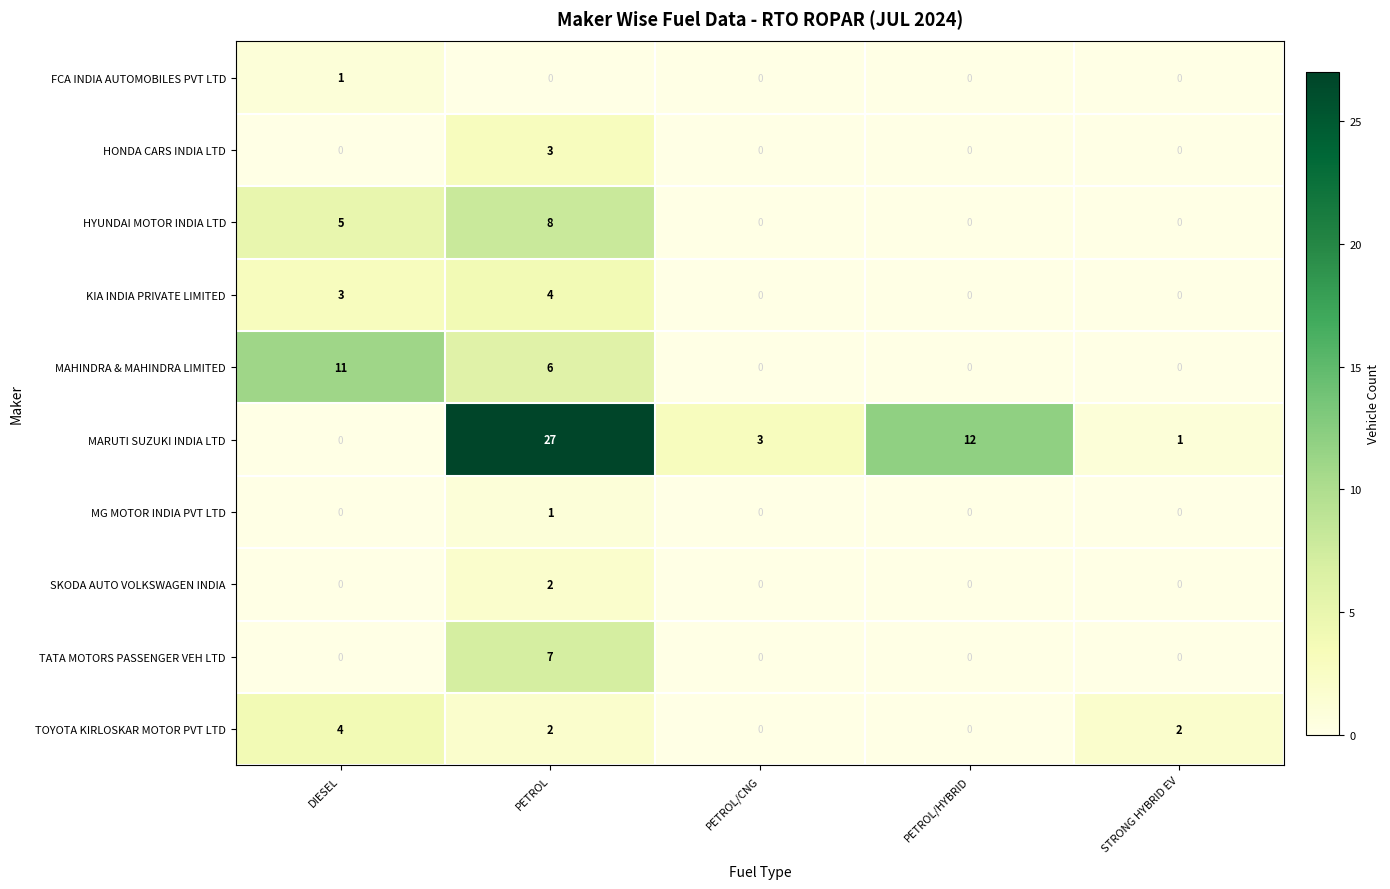

Rank the categories by MARUTI SUZUKI INDIA LTD value from lowest to highest.

DIESEL, STRONG HYBRID EV, PETROL/CNG, PETROL/HYBRID, PETROL